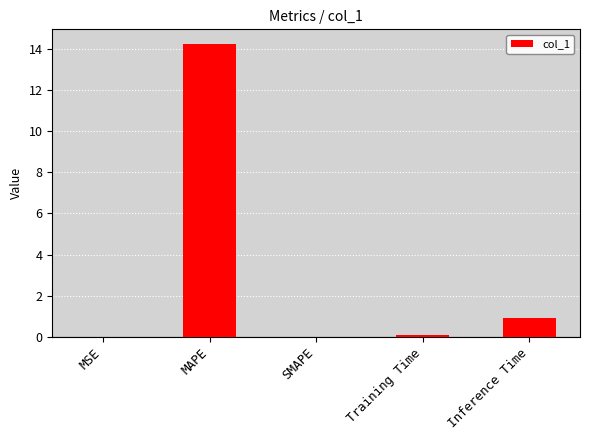

What is the approximate value at Training Time?

0.1